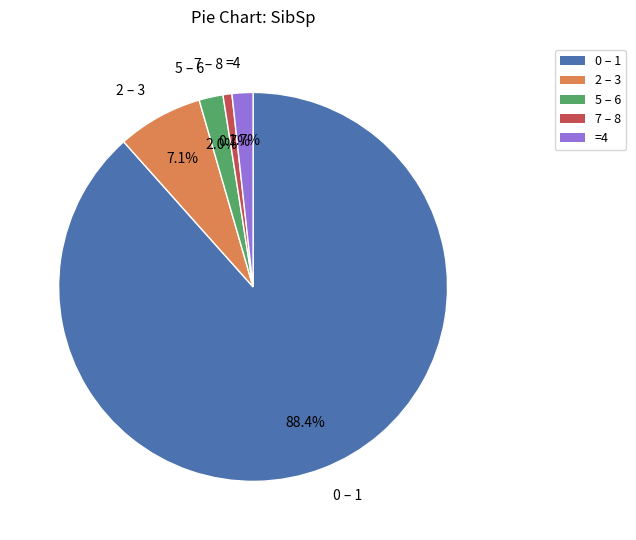

What is the ratio of the value at 5 – 6 to the value at 2 – 3?

0.3